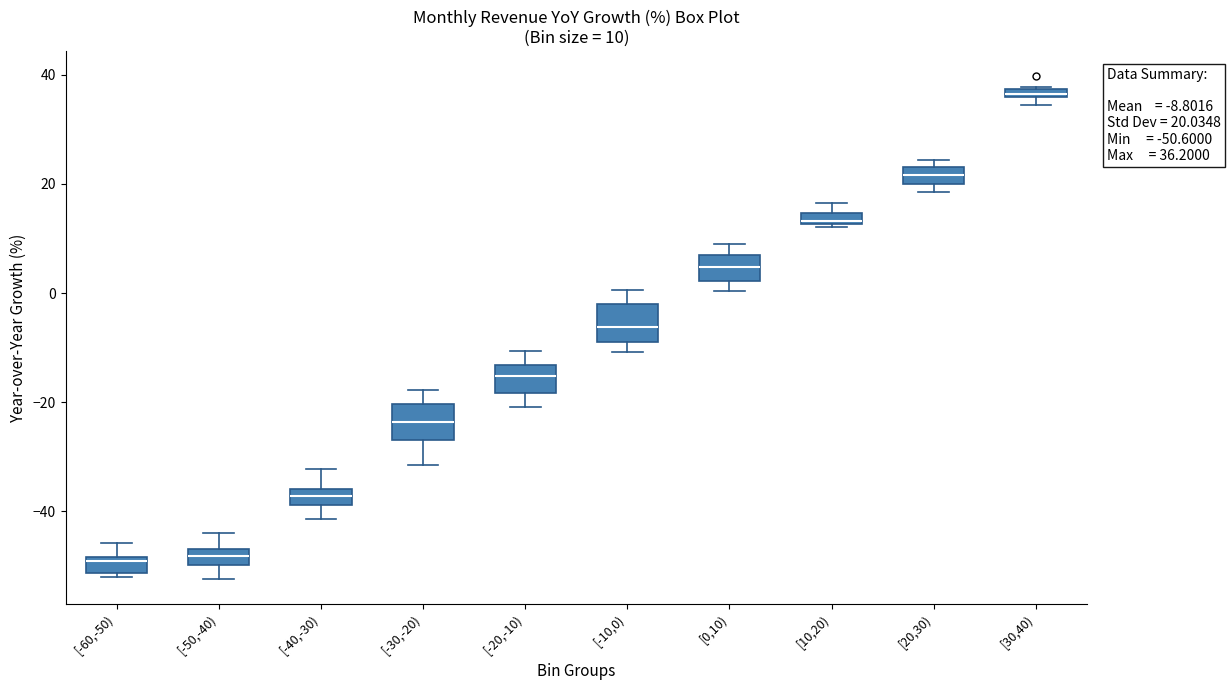

Which box has the highest median line?

[30,40)